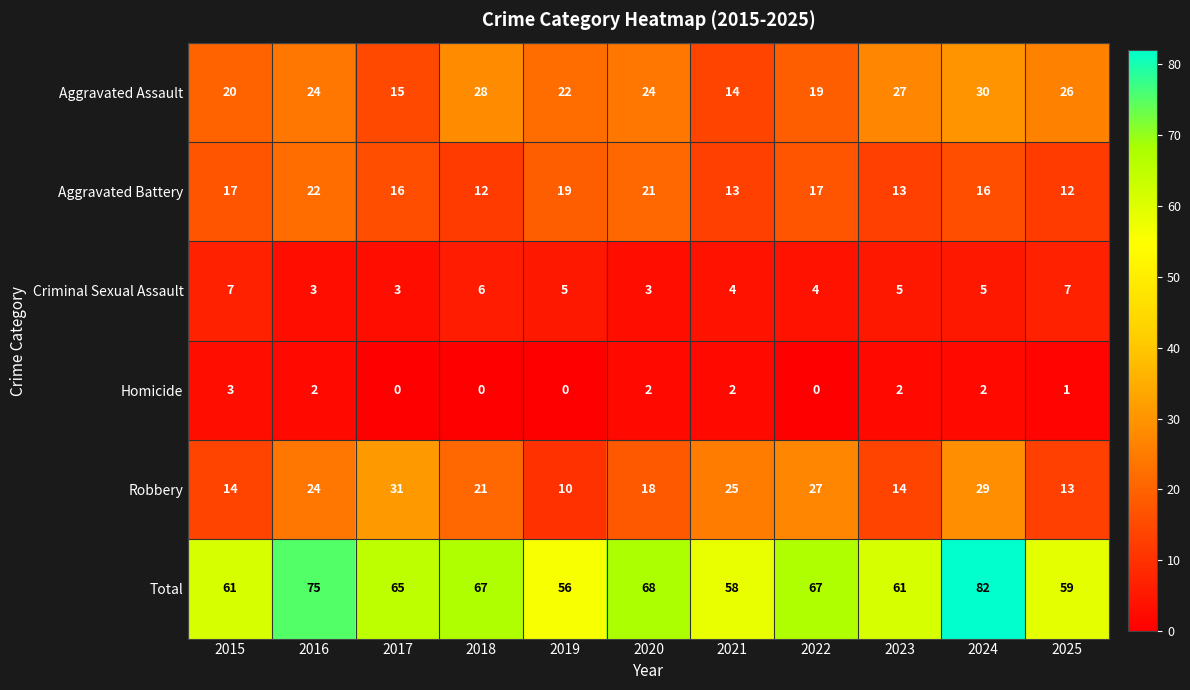

The value of Aggravated Battery at 2019 is 9. True or false?

False